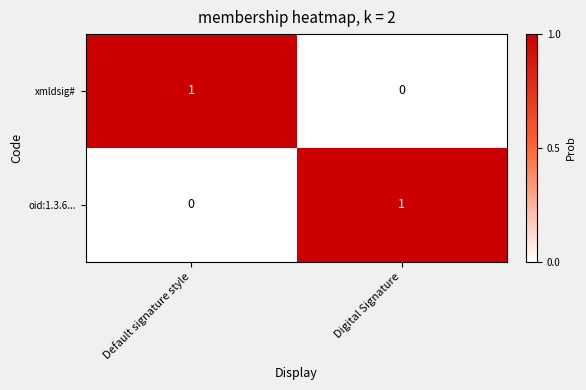

Rank the series at Digital Signature from highest to lowest value.

oid:1.3.6..., xmldsig#